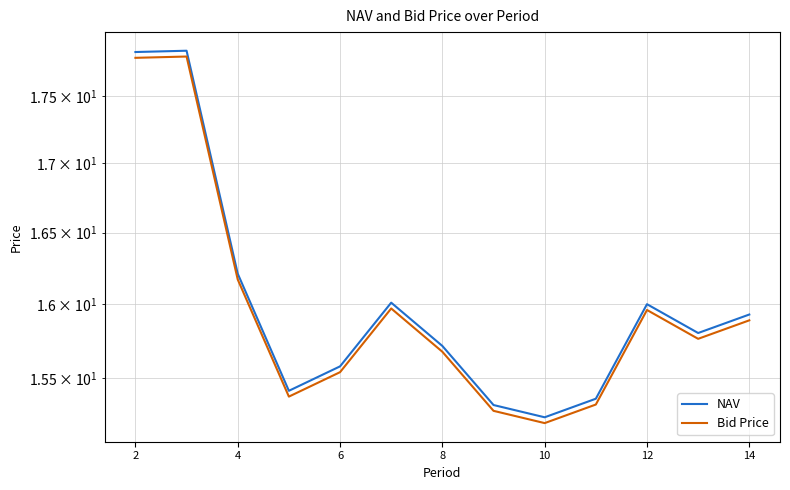

Which series has the largest total across all categories?

NAV